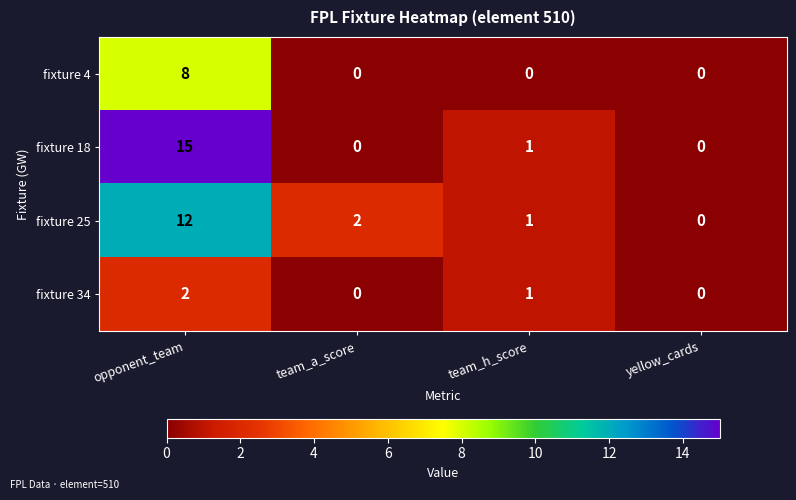

Reading left to right, list all the values displayed in this chart.

fixture 4: 8	0	0	0
fixture 18: 15	0	1	0
fixture 25: 12	2	1	0
fixture 34: 2	0	1	0